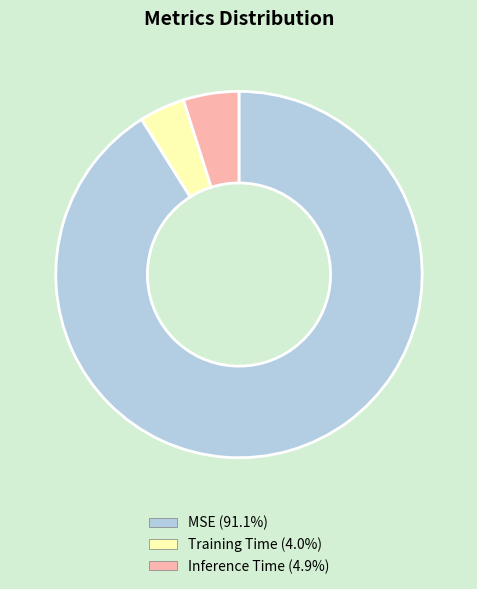

Rank the categories by value from highest to lowest.

MSE, Inference Time, Training Time